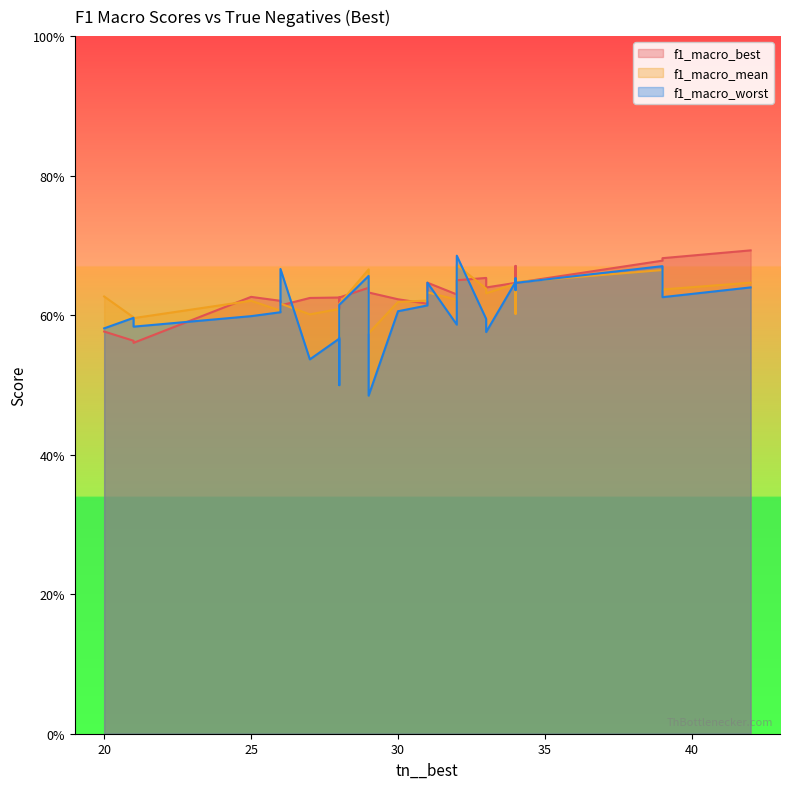

Is it true that f1_macro_best equals 0.6 at 4?

True